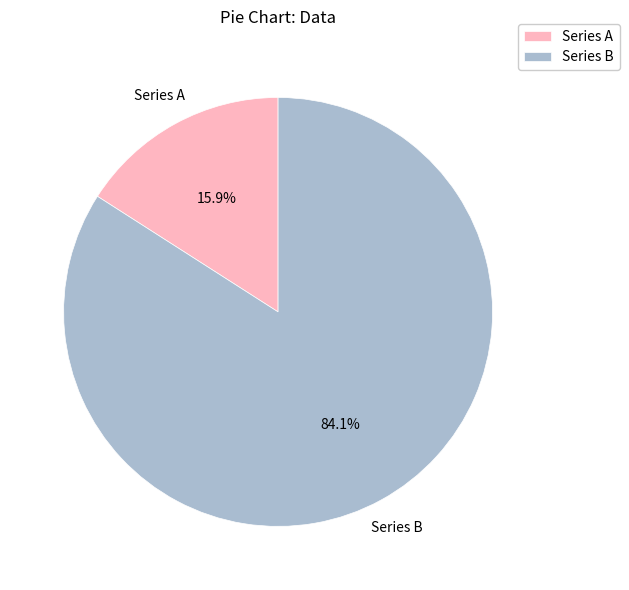

Which slice represents more than half of the pie?

Series B